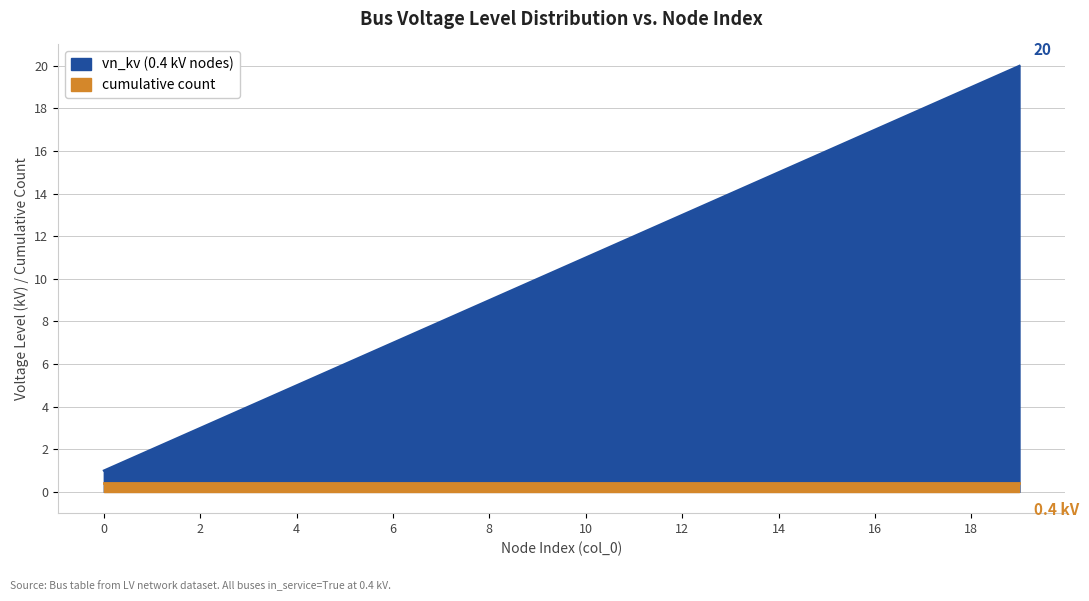

The value at 5 is 6. True or false?

True